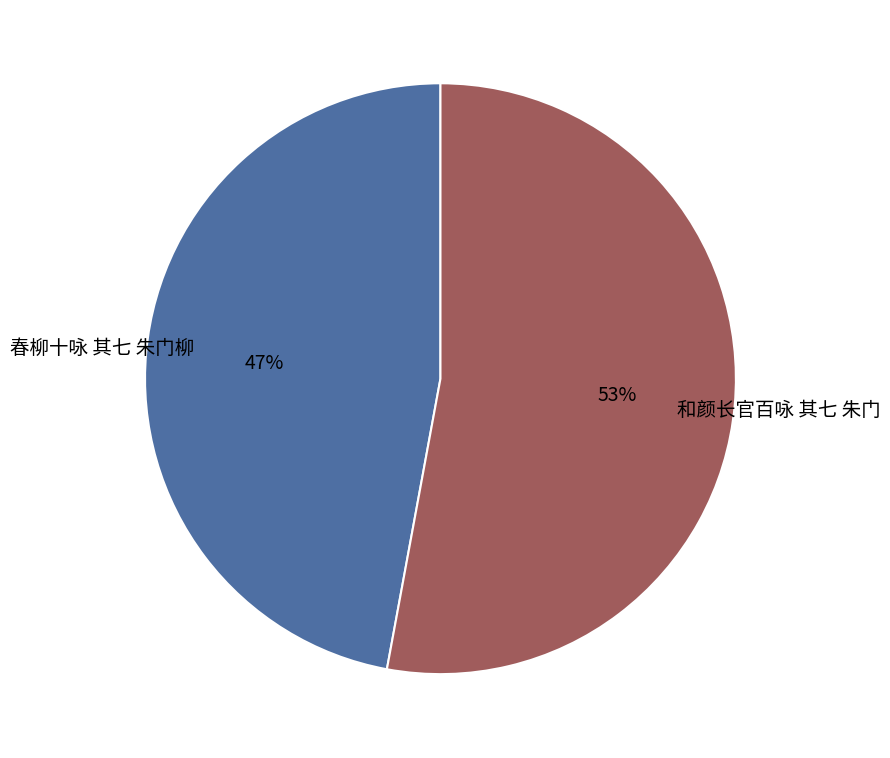

What is the smallest slice in the pie chart?

春柳十咏 其七 朱门柳